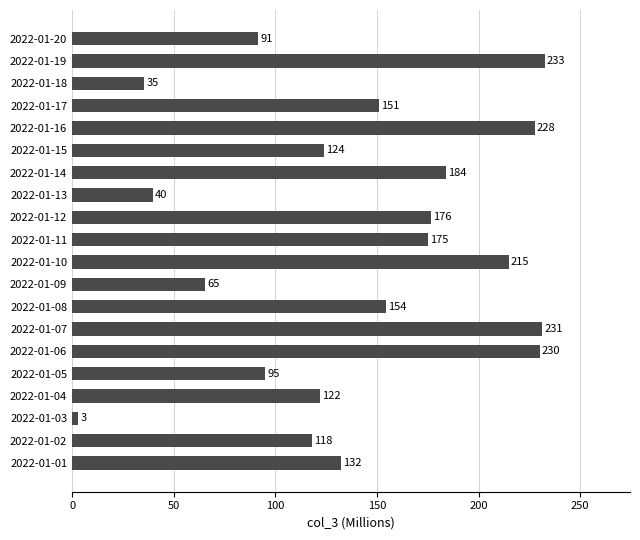

Does the chart contain stacked bars?

No